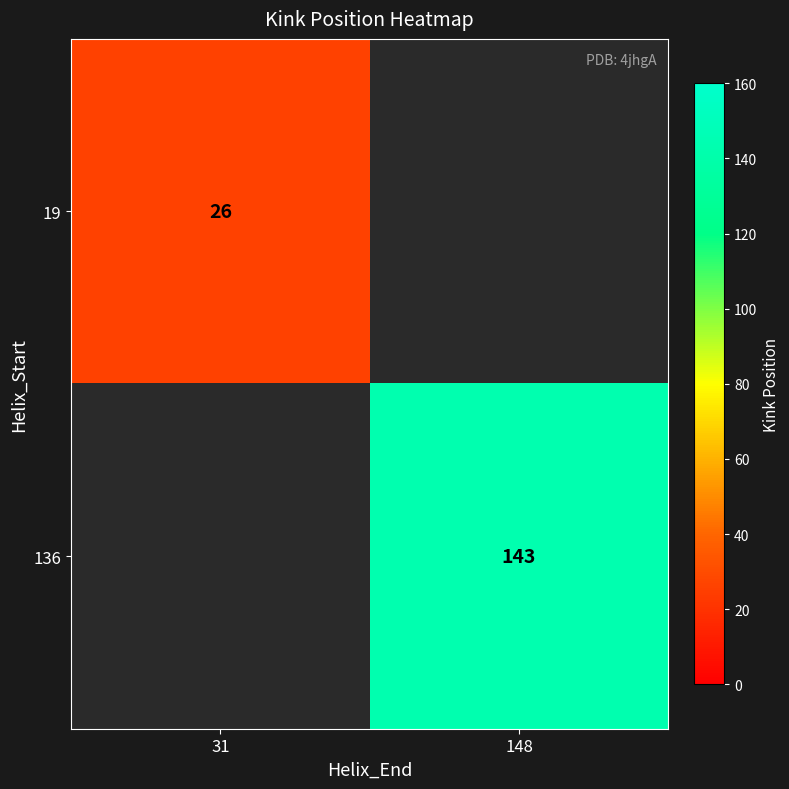

True or false: 19 has a value of 37.1 at 31.

False